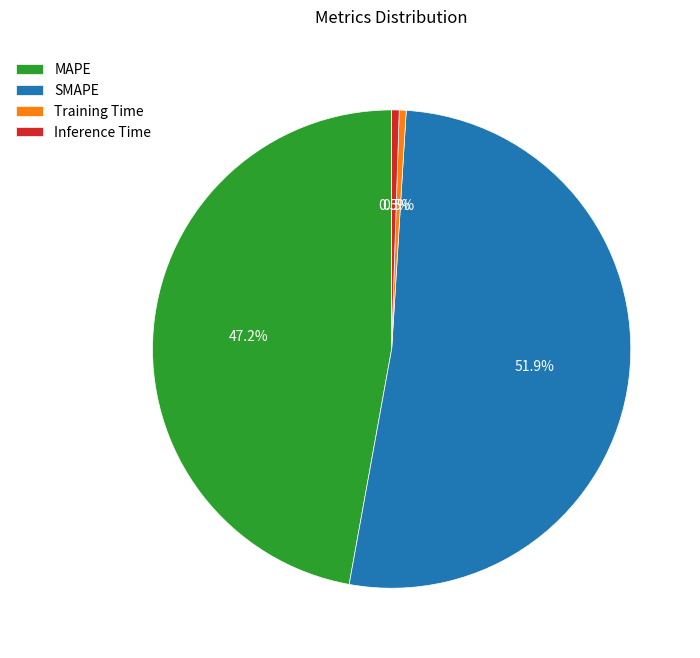

To the nearest percent, what percentage of the pie is MAPE?

47%